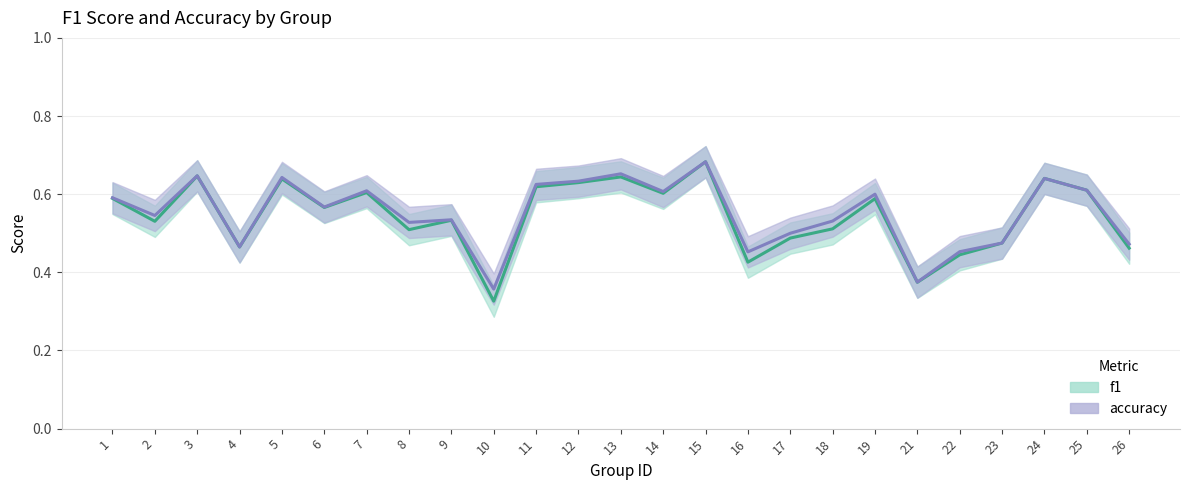

At which category does the chart reach its minimum across all series?

10